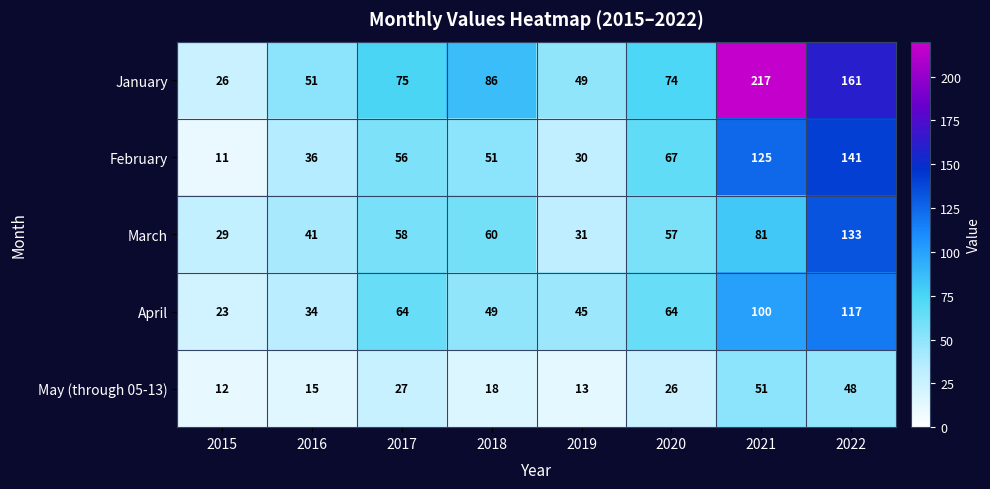

Is it true that February equals 18 at 2015?

False